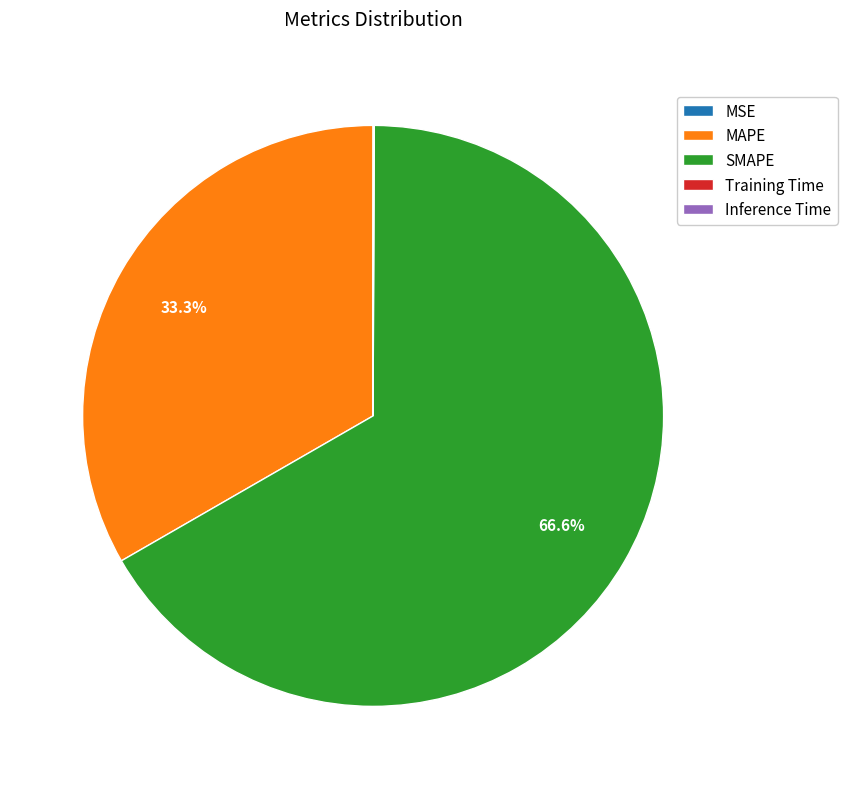

What is the ratio of the value at SMAPE to the value at MAPE?

2.0